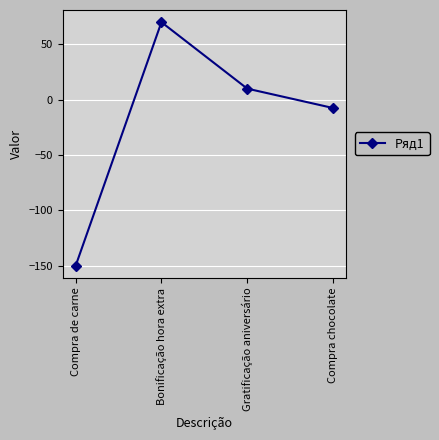

How many values are below zero?

2